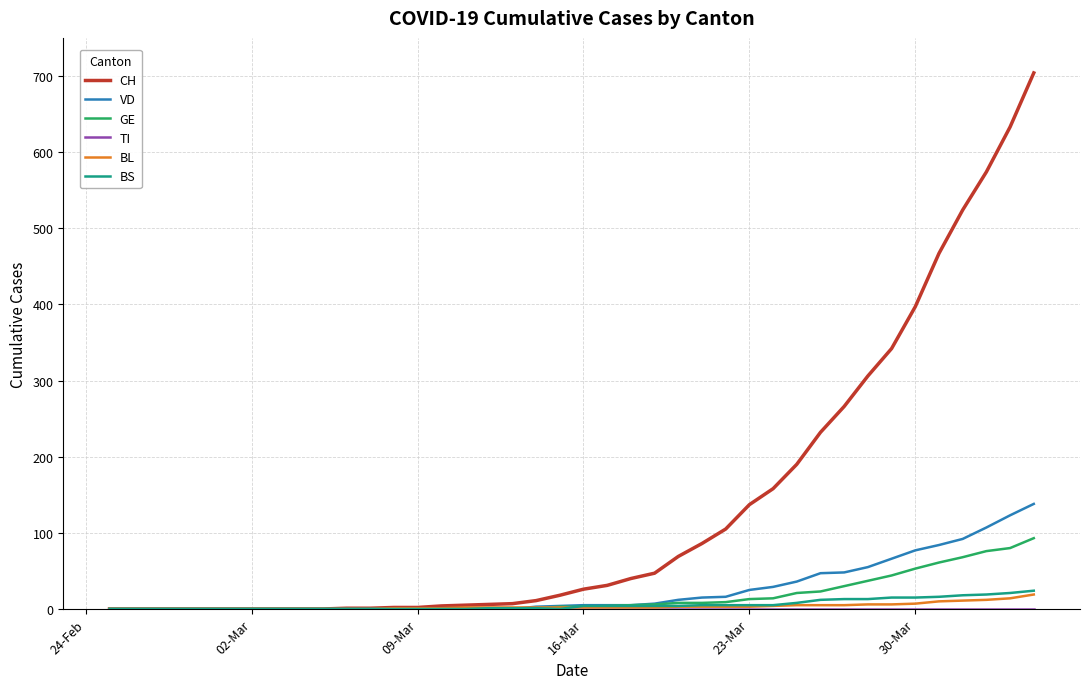

What is the maximum value shown in the chart?

704